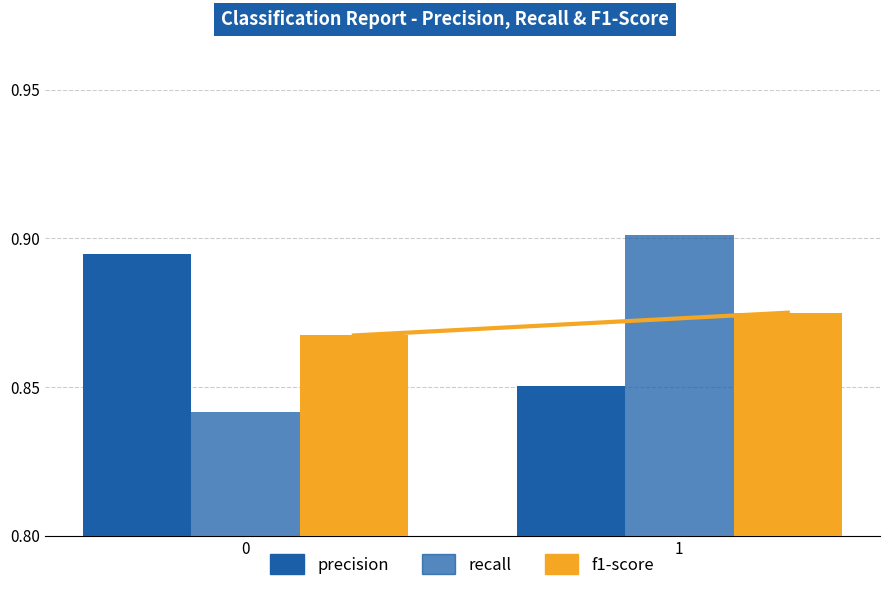

Rank the series at 1 from highest to lowest value.

recall, f1-score, precision